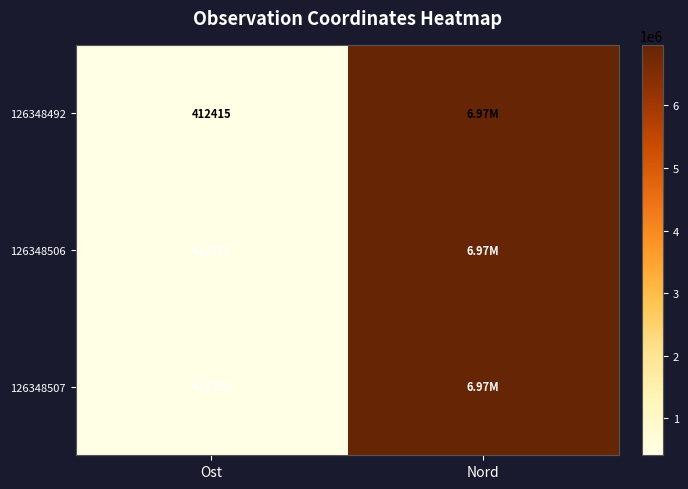

Which category has the lowest value across all series?

Ost